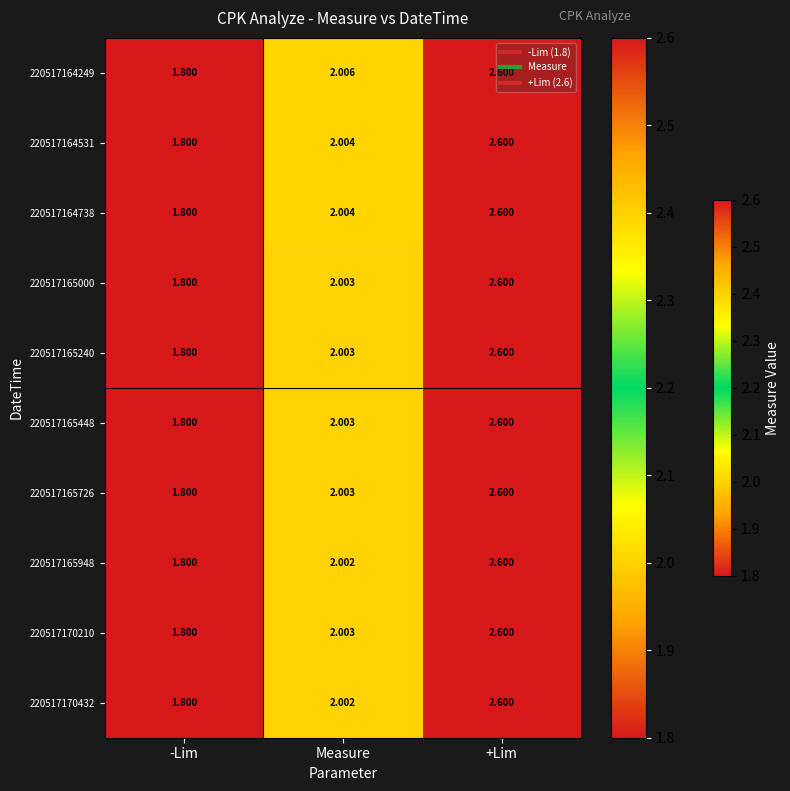

Which label corresponds to the smallest value in the chart?

-Lim